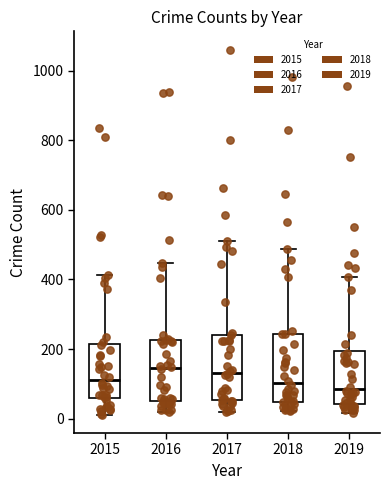

Reading left to right, read every box against the y-axis: the position of its median line, the range the box covers, and the ends of its whiskers. The values are not printed on the chart, so give them approximately, as read against the axis.

2015: median 120, box 60 to 220, whiskers 20 to 420
2016: median 140, box 60 to 220, whiskers 20 to 440
2017: median 140, box 60 to 240, whiskers 20 to 520
2018: median 100, box 40 to 240, whiskers 20 to 480
2019: median 80, box 40 to 200, whiskers 20 to 400